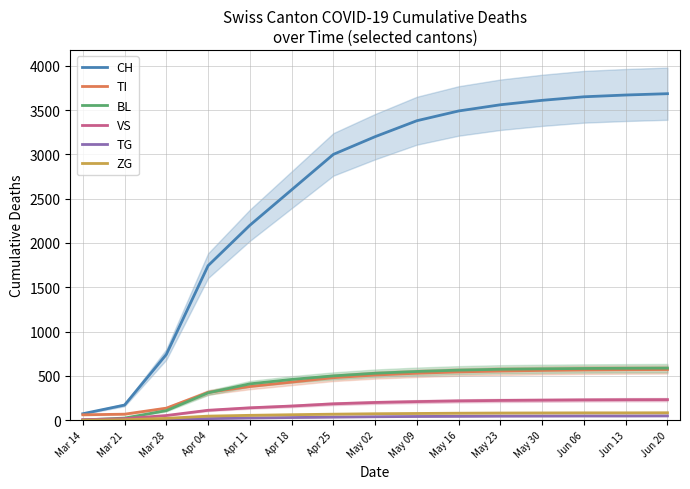

How many lines are shown in the chart?

6